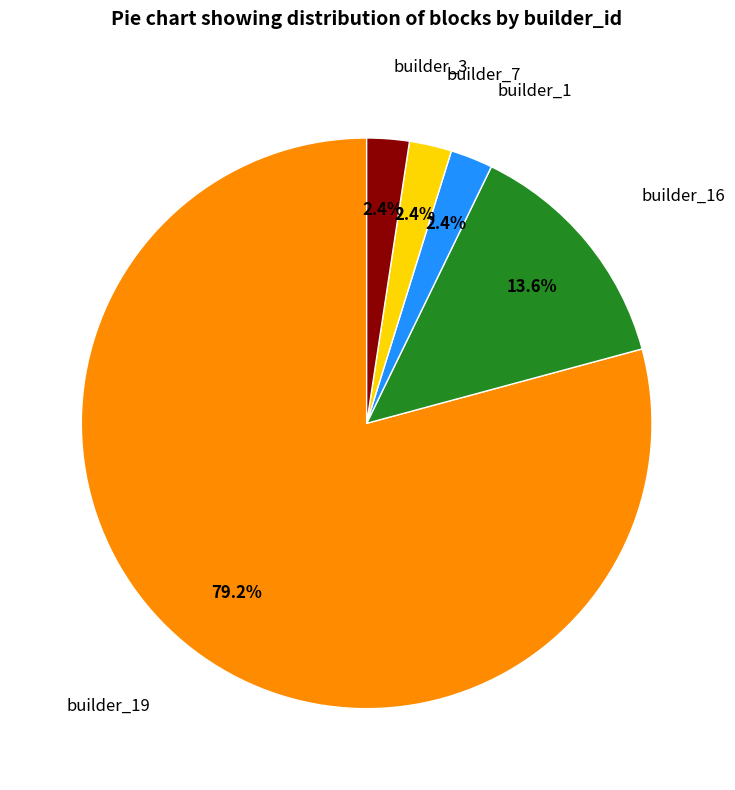

Does any single category account for the majority?

Yes